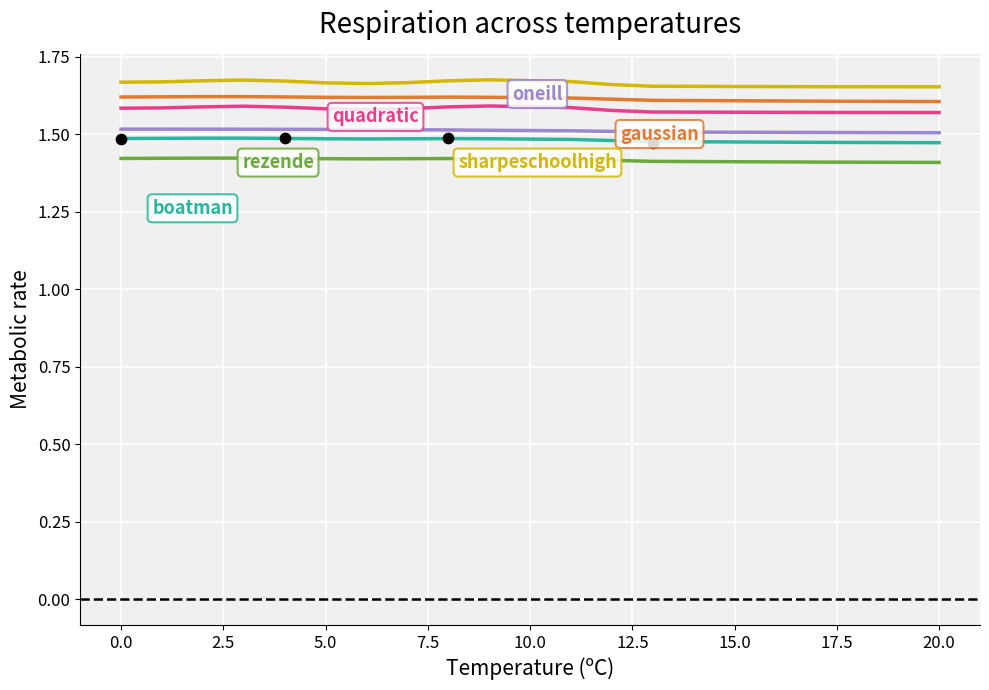

What are all the series names shown in the legend?

boatman, rezende, quadratic, oneill, gaussian, sharpeschoolhigh